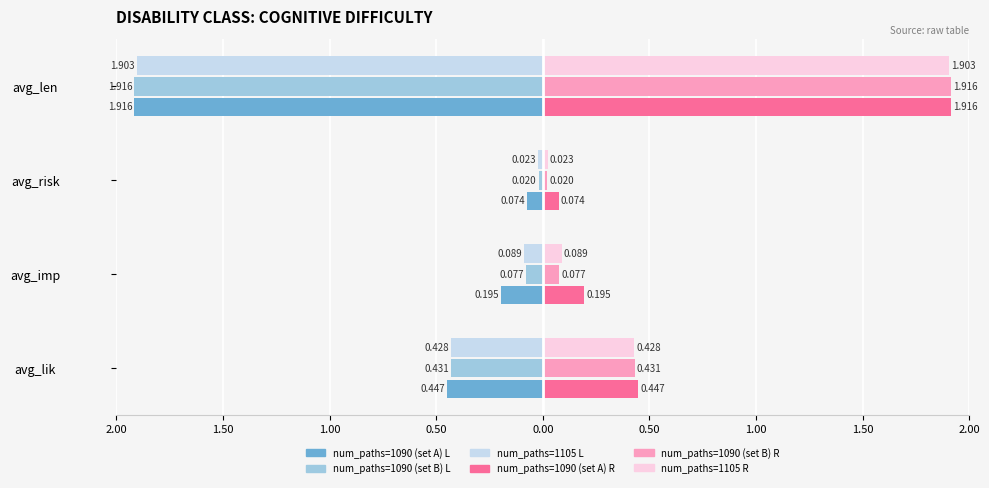

How many categories are shown in the chart?

4